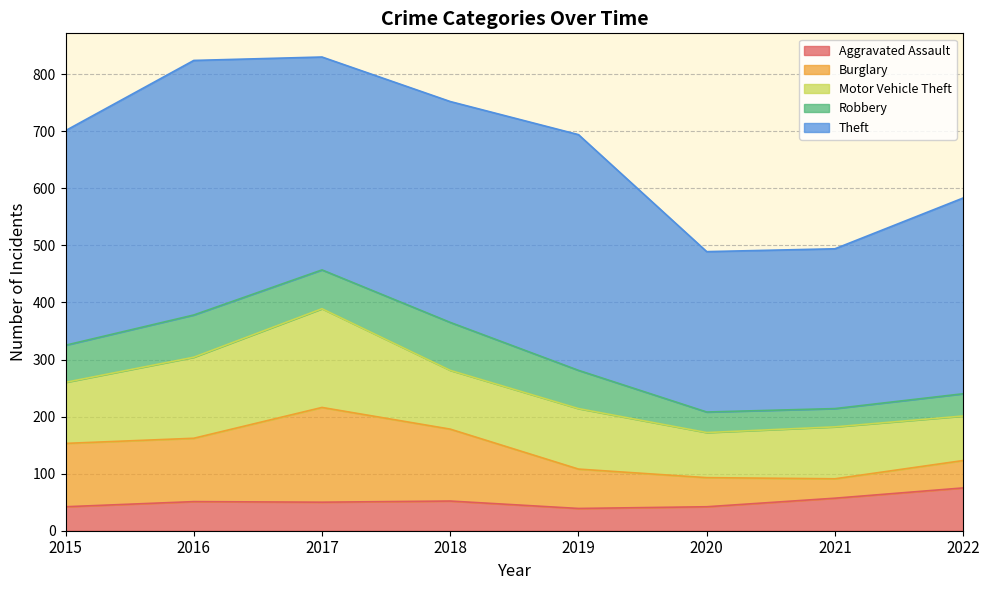

What is the value of the Burglary point at the 8th from the left?

48